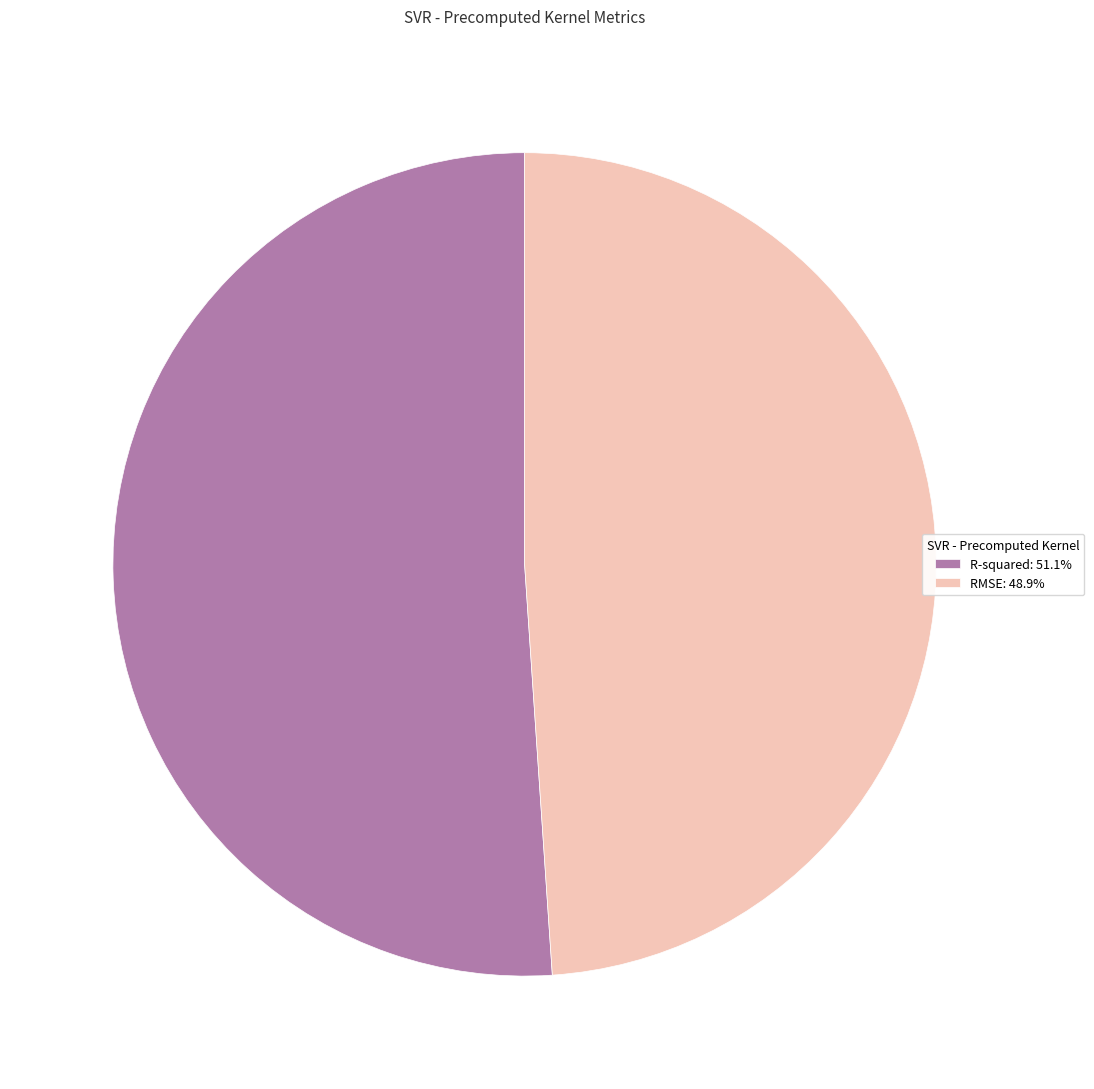

Rank the categories by value from highest to lowest.

R-squared, RMSE